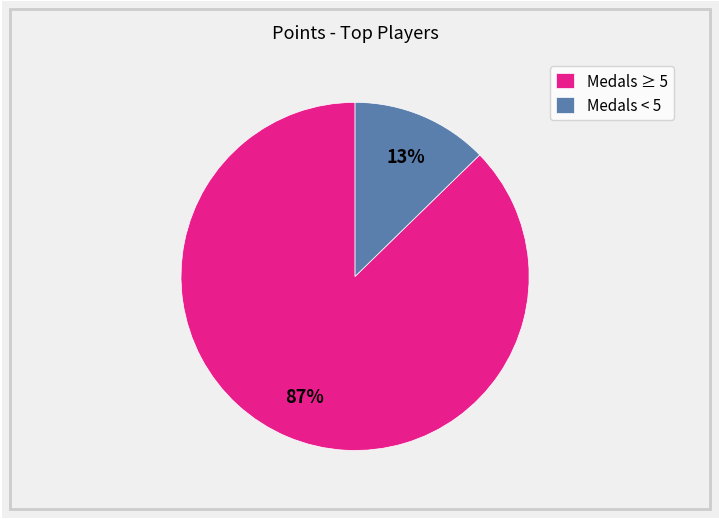

Is there any slice that represents more than half of the pie?

Yes